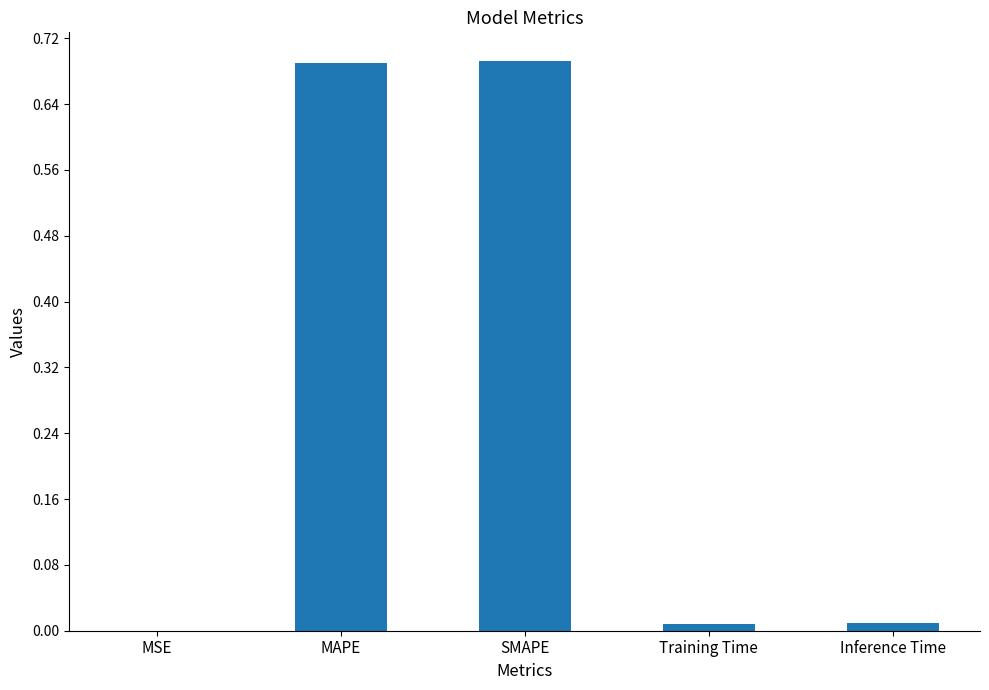

The chart shows a value of 1.0 at SMAPE. True or false?

False